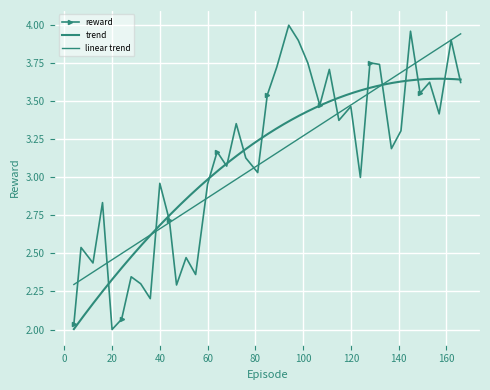

Count the number of values greater than 3.

24